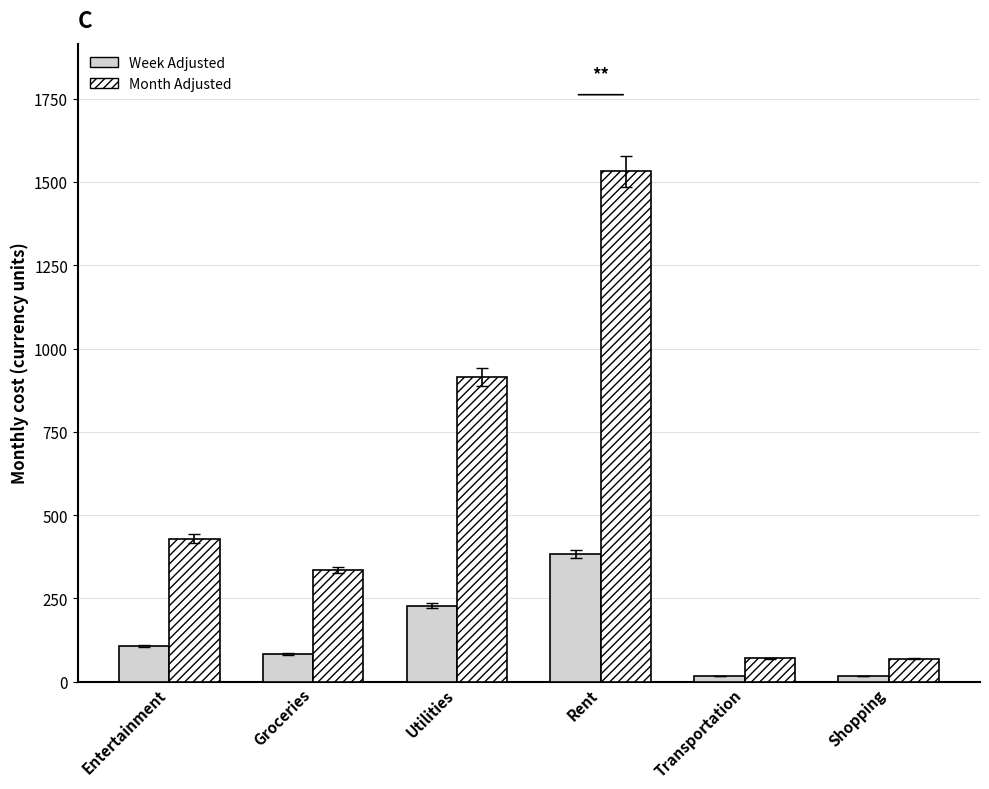

Which label corresponds to the largest value in the chart?

Rent